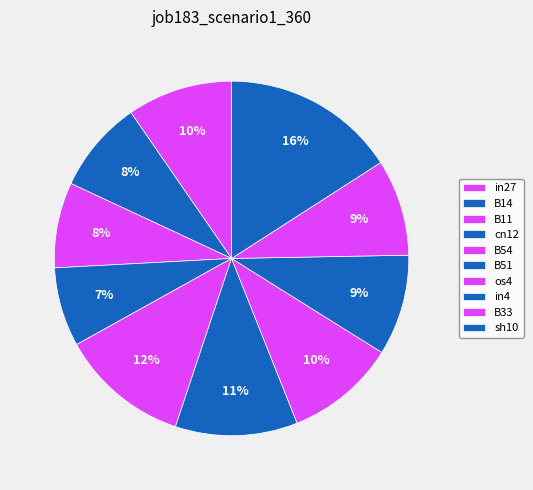

Does any single category account for the majority?

No